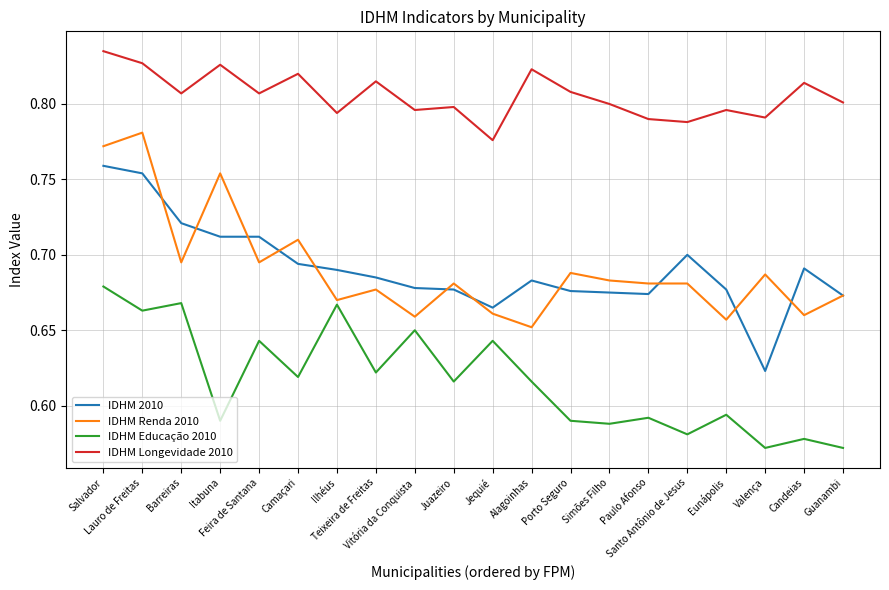

Which series has the largest total across all categories?

IDHM Longevidade 2010